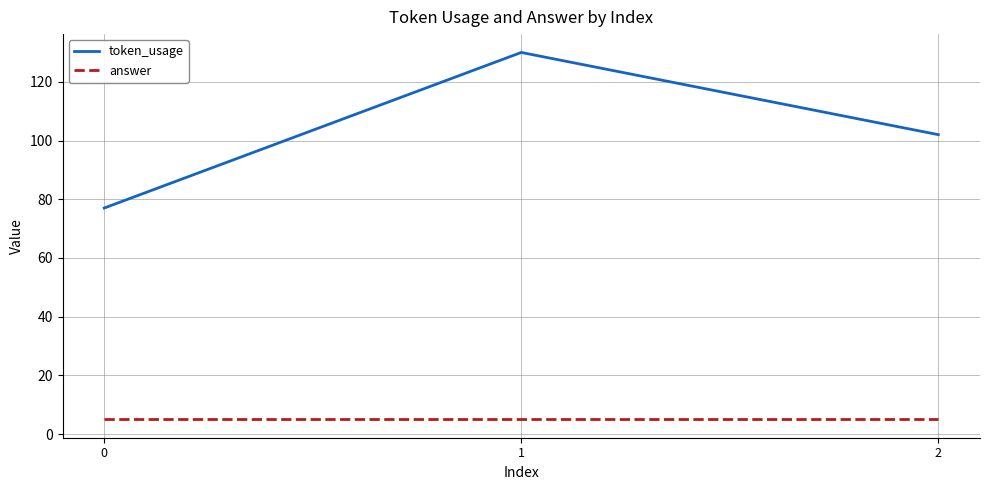

The token_usage series shows 136 at 0. True or false?

False